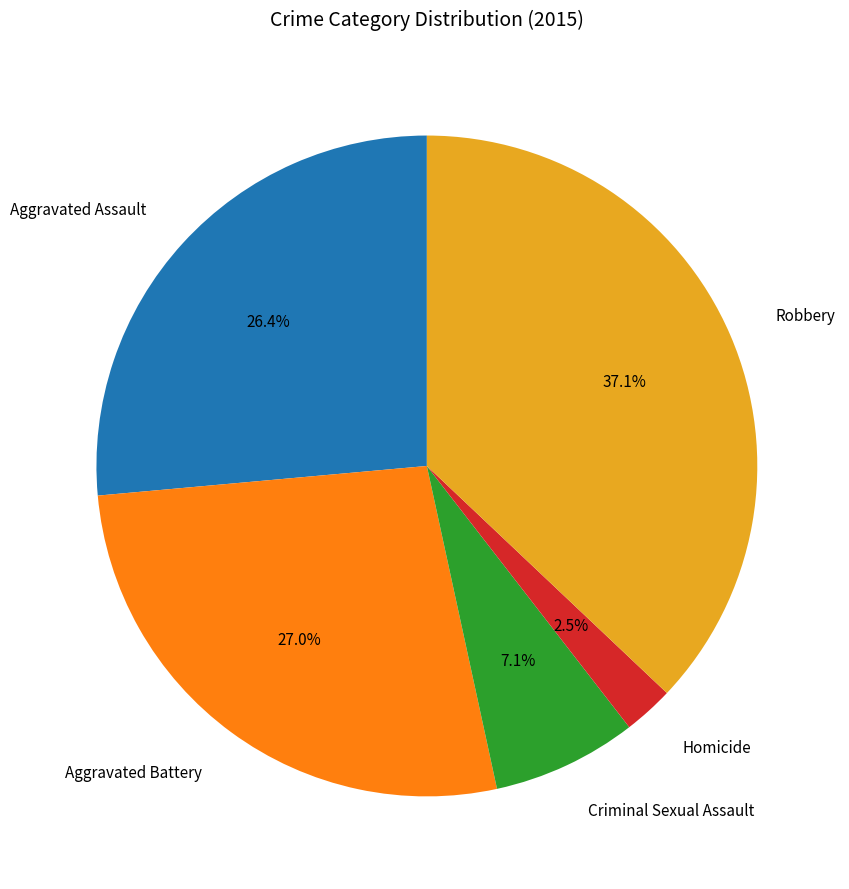

How much of the chart is everything except Homicide?

97.5%